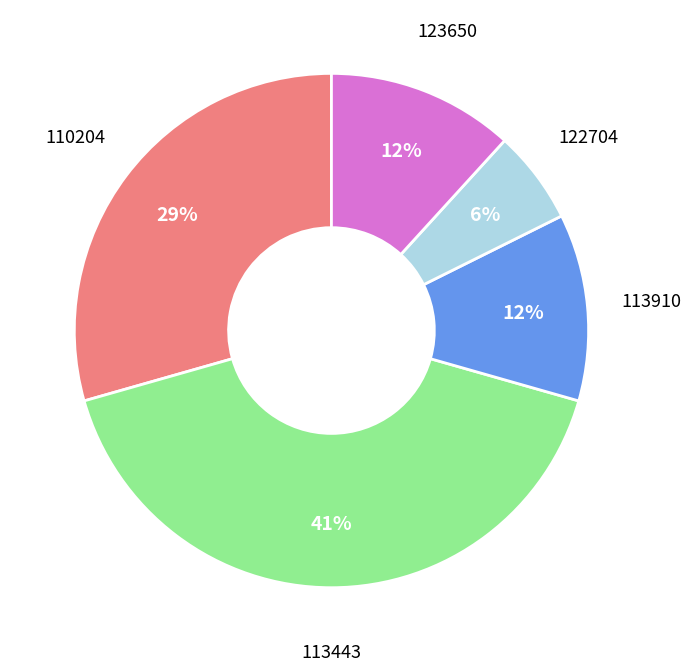

To the nearest percent, what is the difference between the largest and smallest slice percentages?

35%